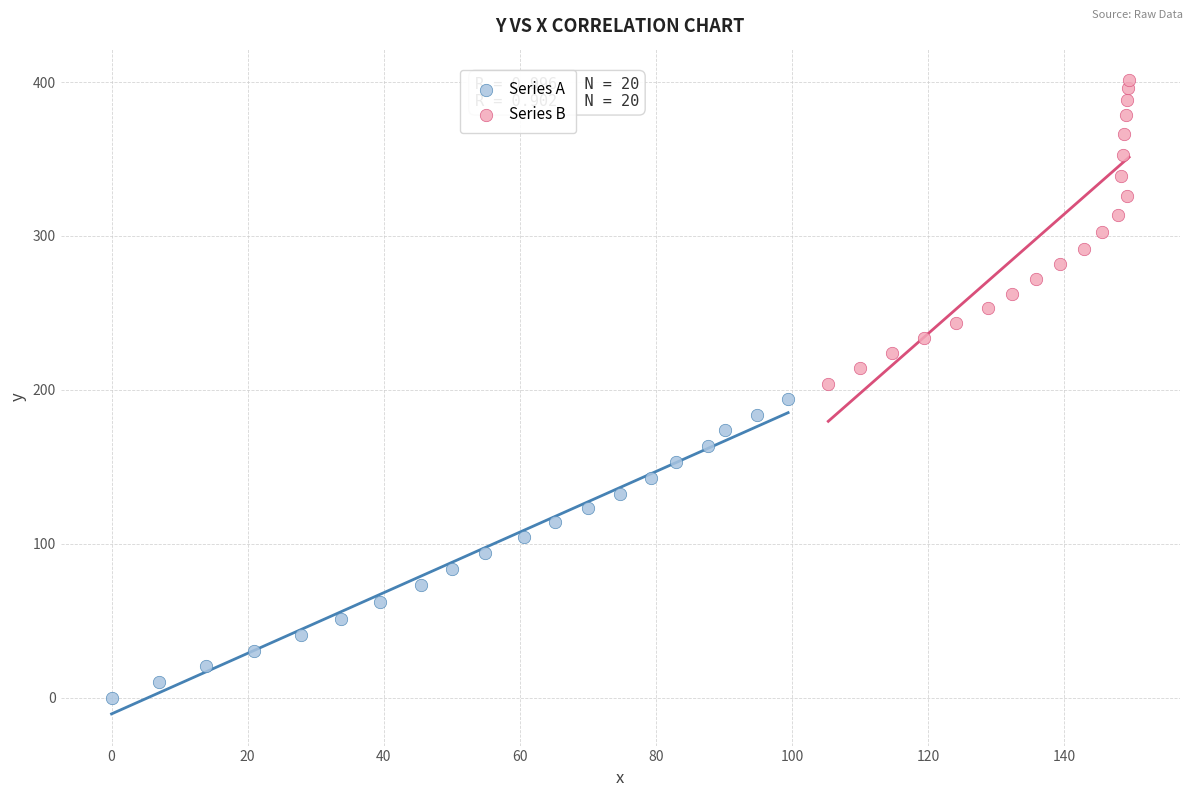

Which series contains the lowest Y value?

Series A